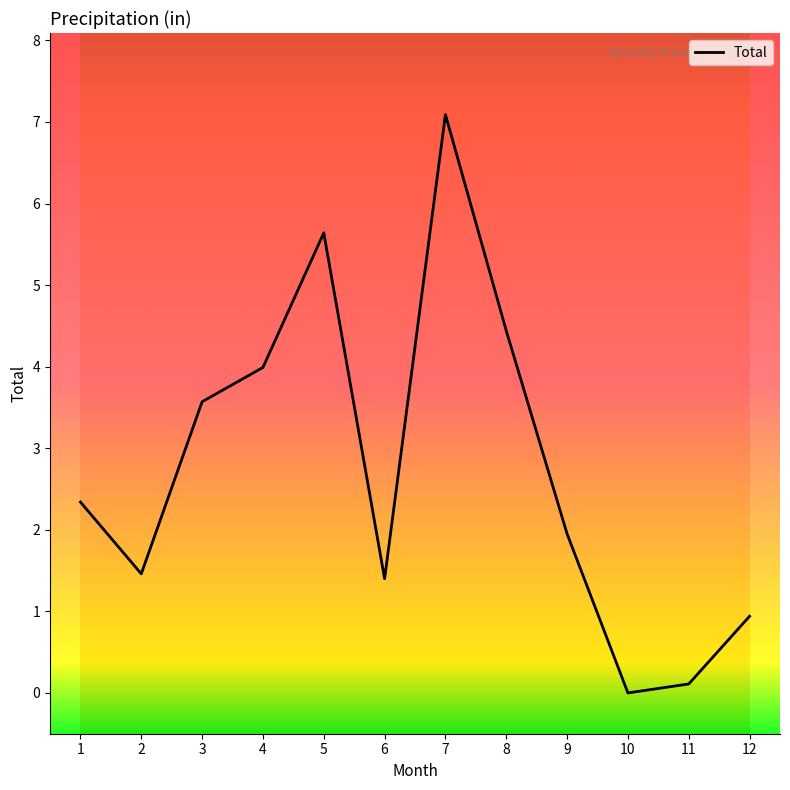

Which has a higher value, 5 or 8?

5